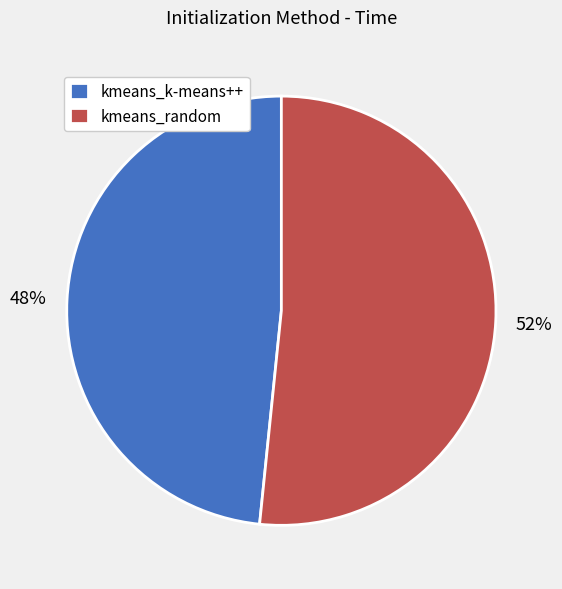

What is the ratio of the value at kmeans_random to the value at kmeans_k-means++?

1.1